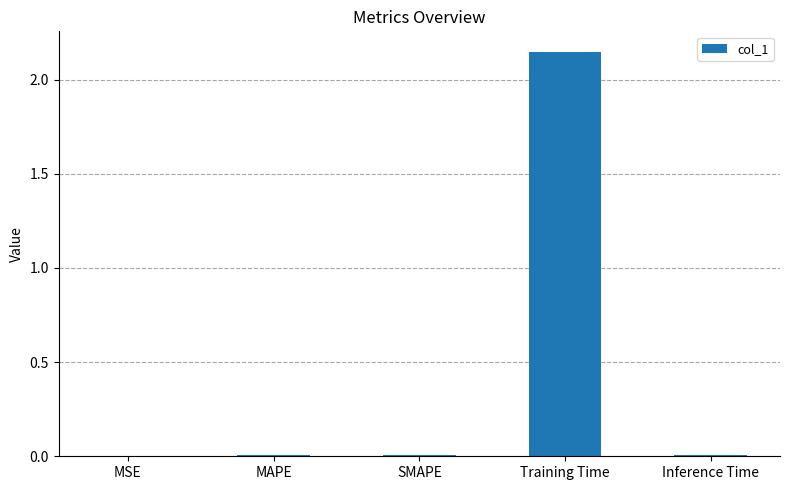

Which category has the highest value across all series?

Training Time